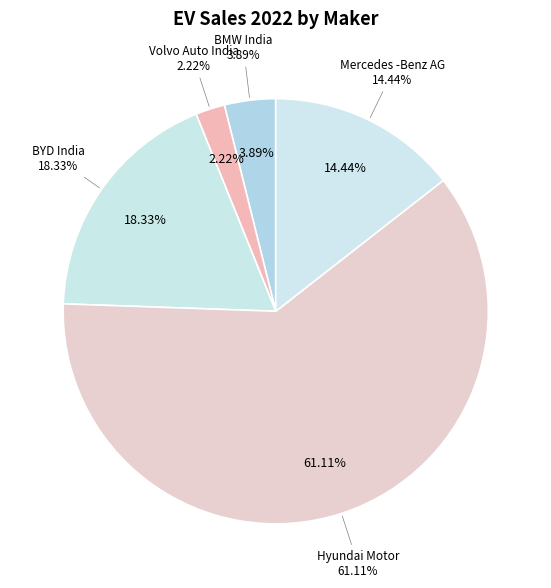

What is the change in value from Volvo Auto India to BYD India?

+29